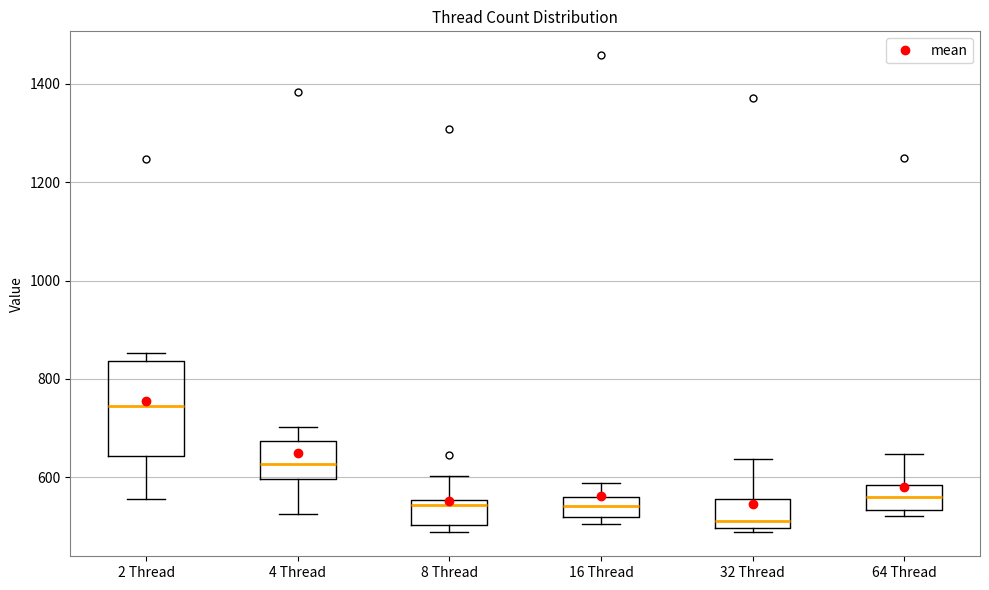

Comparing the boxes themselves (not the whiskers), which one is the tallest?

2 Thread